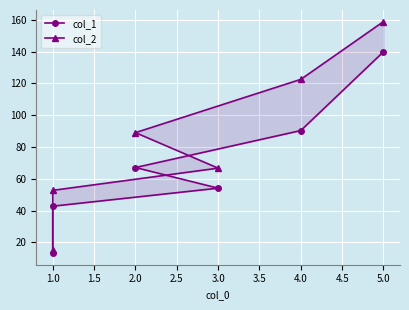

What is the difference between the col_1 values at 2.0 and 4.0?

23.2